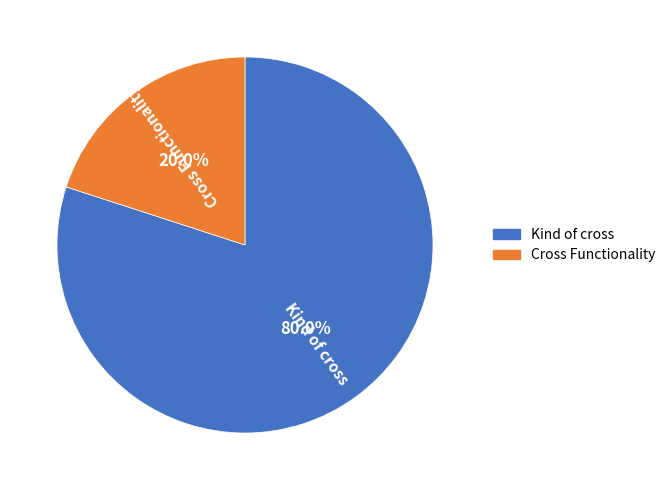

Does Kind of cross account for over 50% of the chart?

Yes